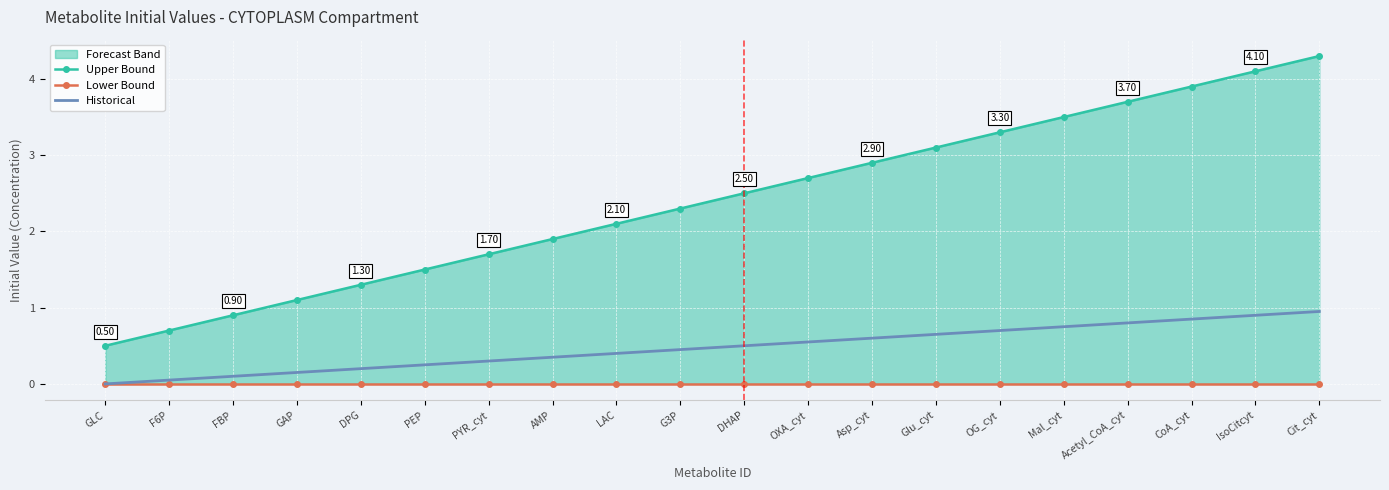

Which series has the largest total across all categories?

Upper Bound